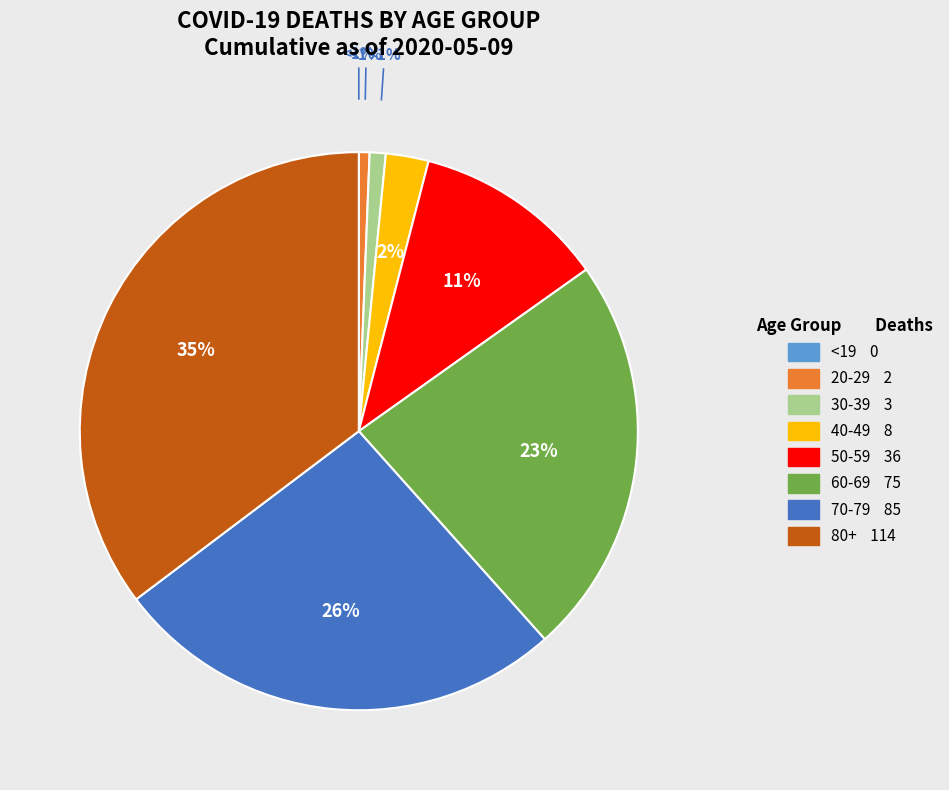

Which slice is the largest?

80+